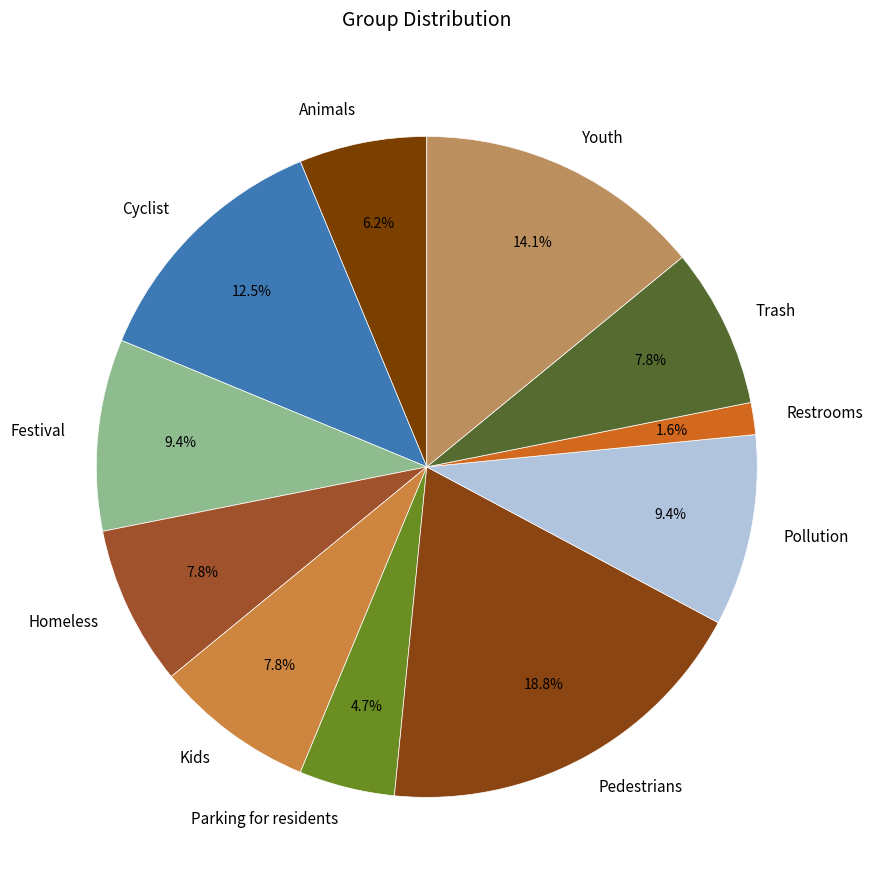

How many slices are in this pie chart?

11